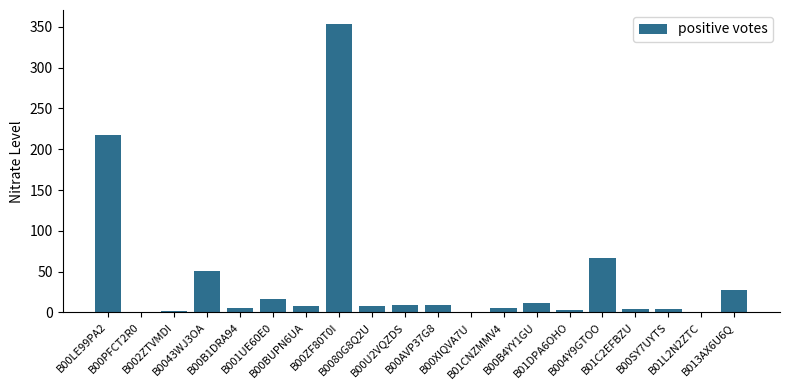

What is the sum of all values?

801